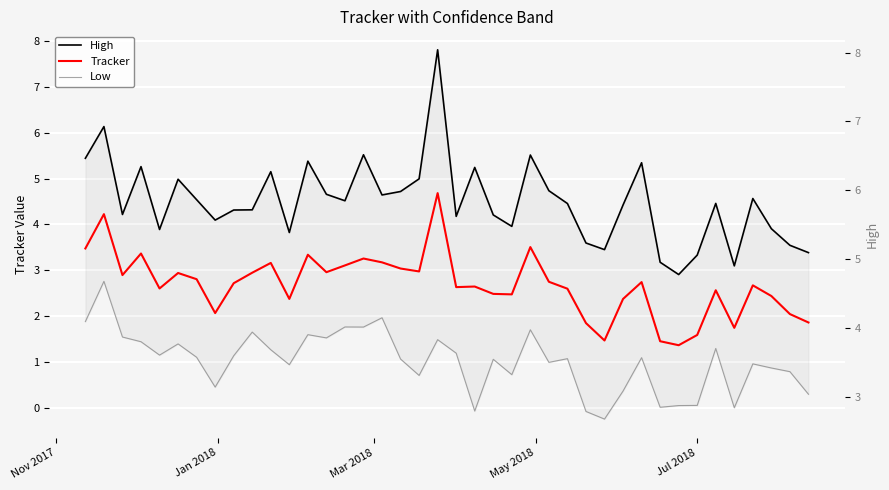

What is the difference between the second highest and second lowest values in the Tracker series?

2.8